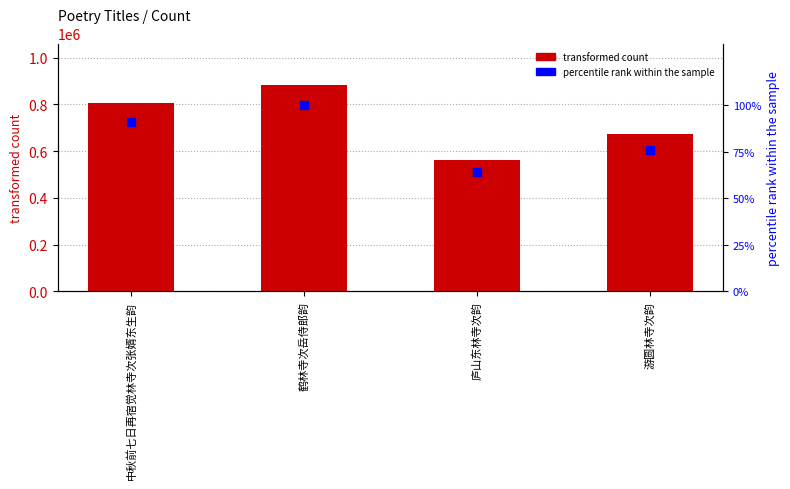

Reading right to left, what are all the values shown in this chart?

transformed count: 672305.0	563786.0	883793.0	804488.0
percentile rank within the sample: 76.1	63.8	100.0	91.0